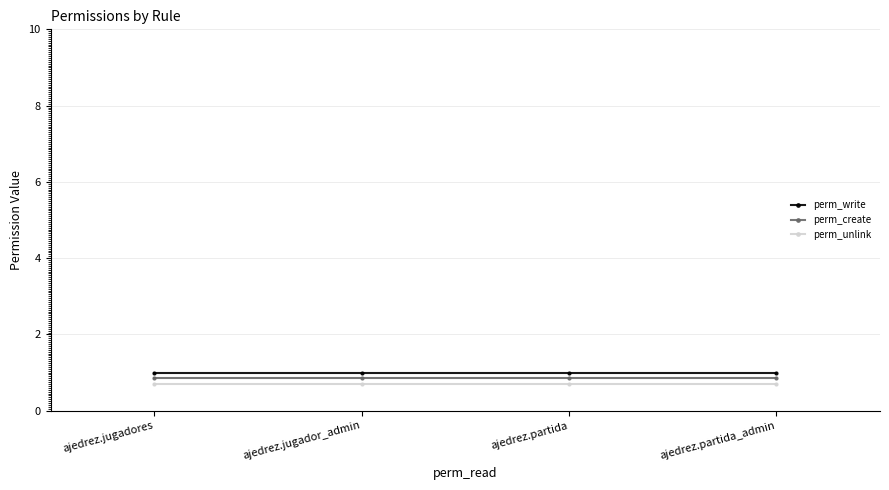

True or false: perm_write and perm_create cross at least once.

False